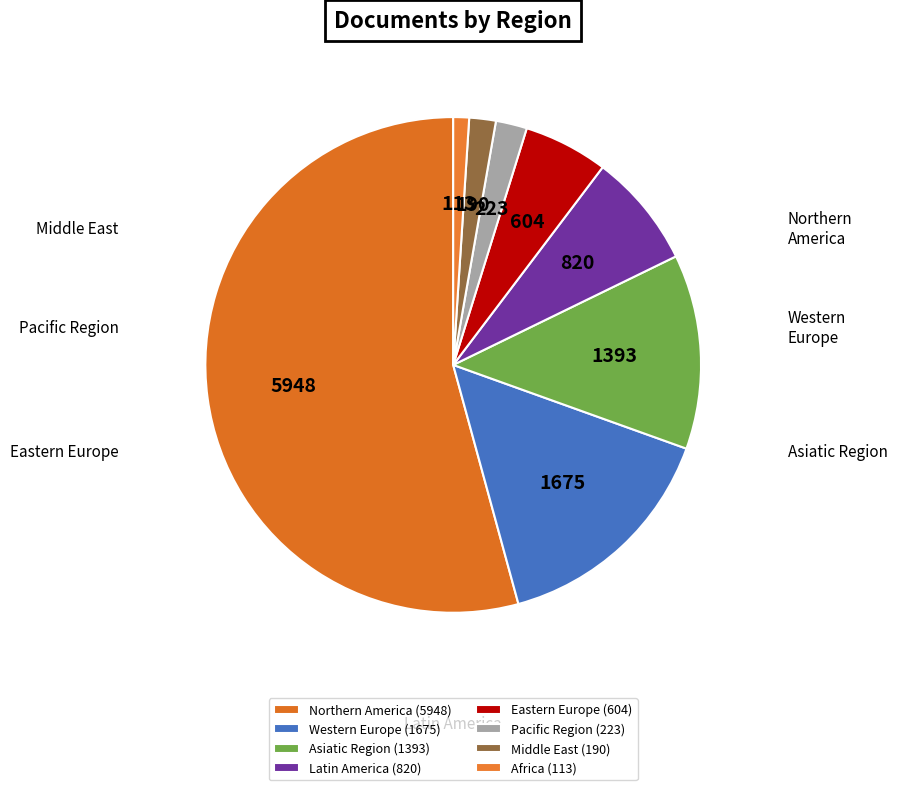

Which category has the smallest portion of the pie?

Africa